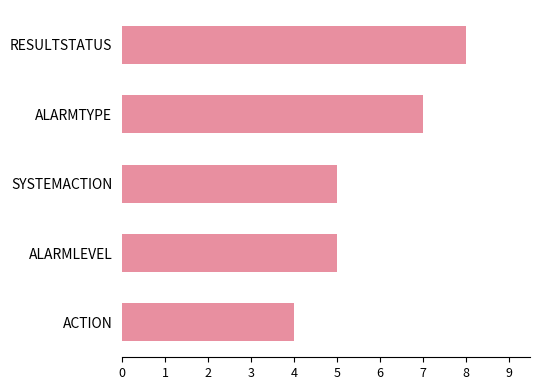

What is the approximate value at ALARMLEVEL?

5